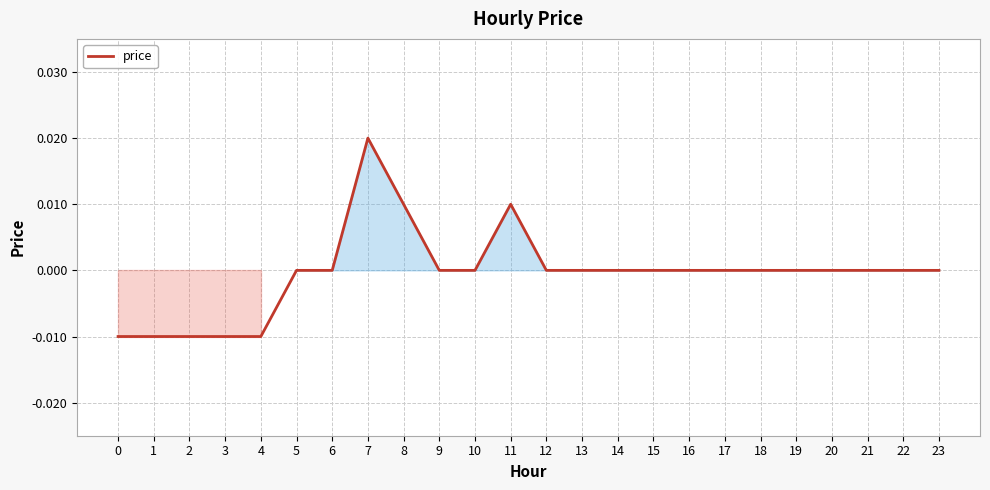

At which category does the chart reach its peak across all series?

7